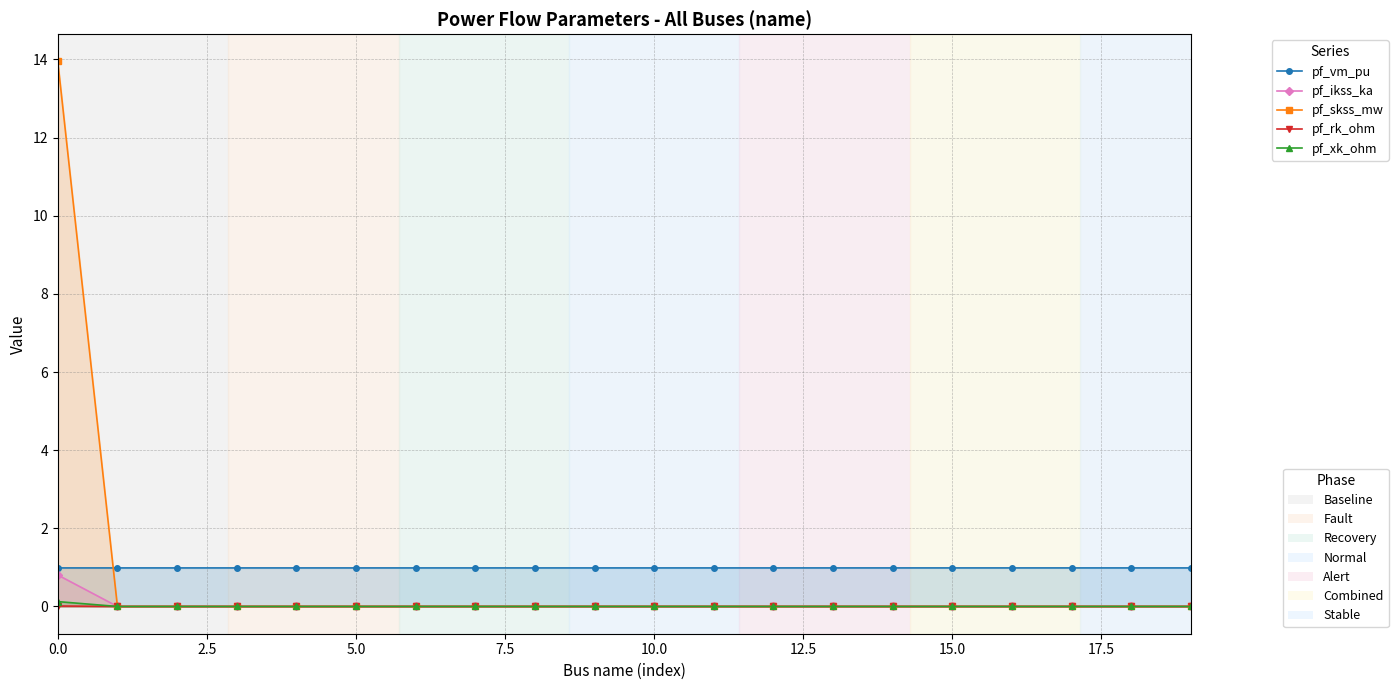

How many positive values does the pf_xk_ohm series have?

1